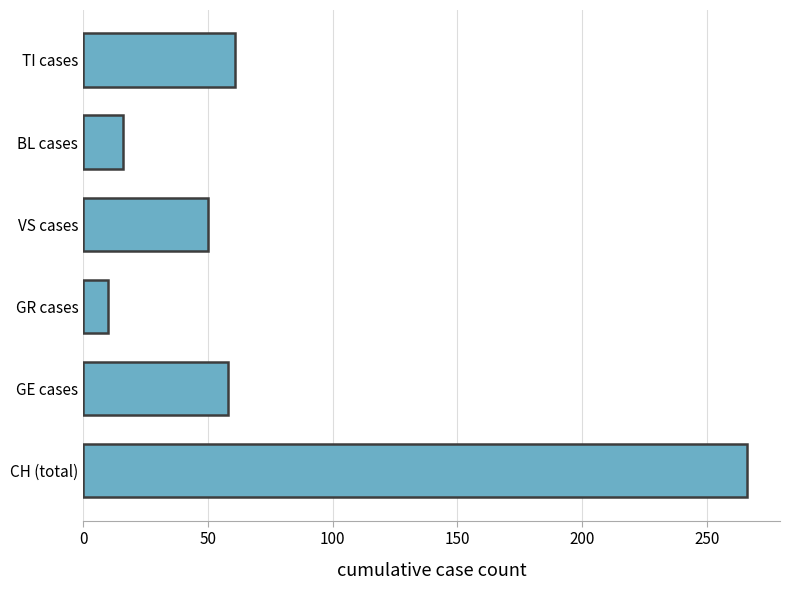

List the labels in order of value, largest first.

CH (total), TI cases, GE cases, VS cases, BL cases, GR cases